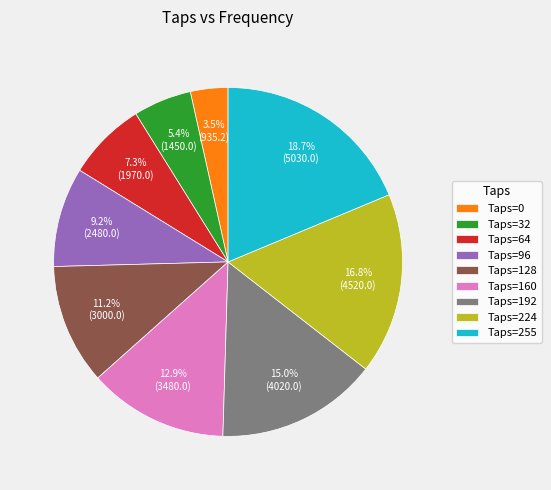

What is the largest slice in the pie chart?

Taps=255